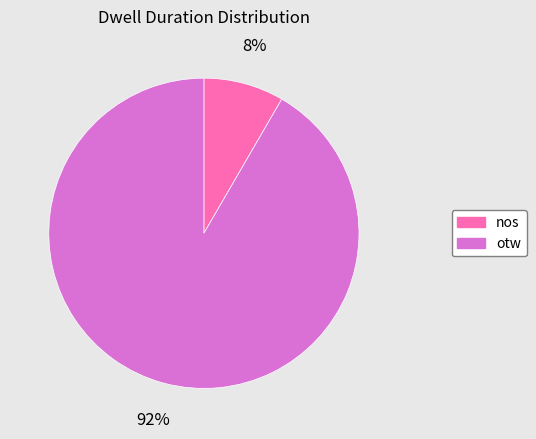

Rank the categories by value from highest to lowest.

otw, nos